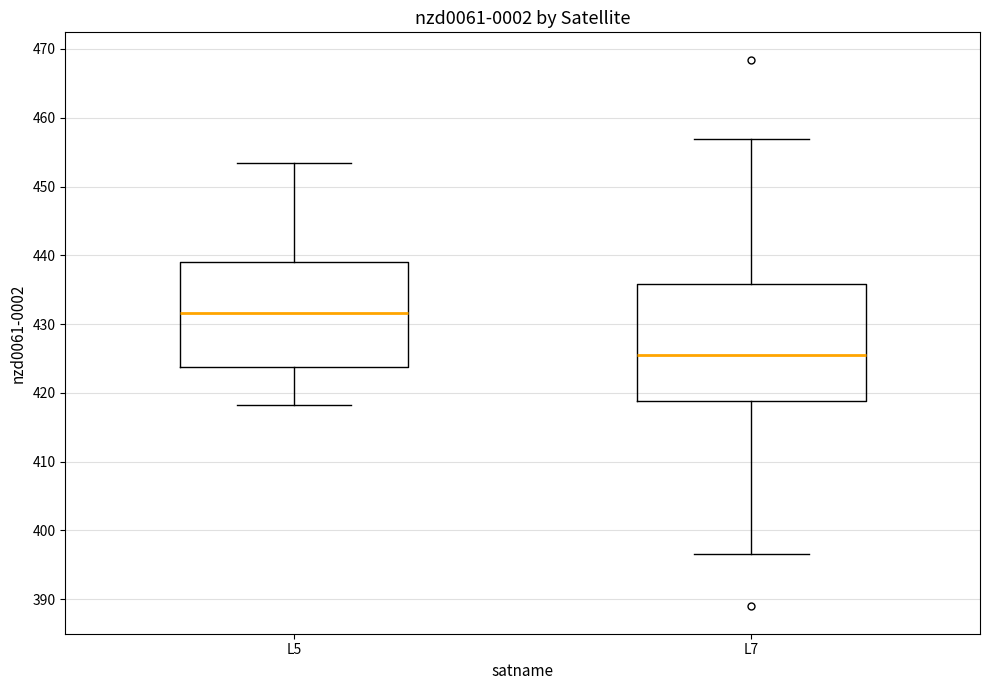

Which box's median line is the lowest?

L7